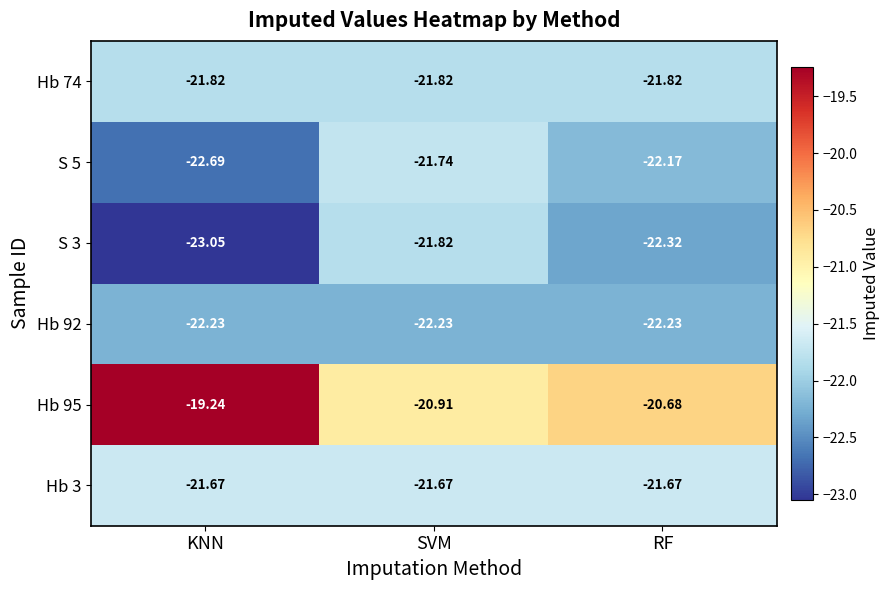

What is the total value across all series at KNN?

-130.7